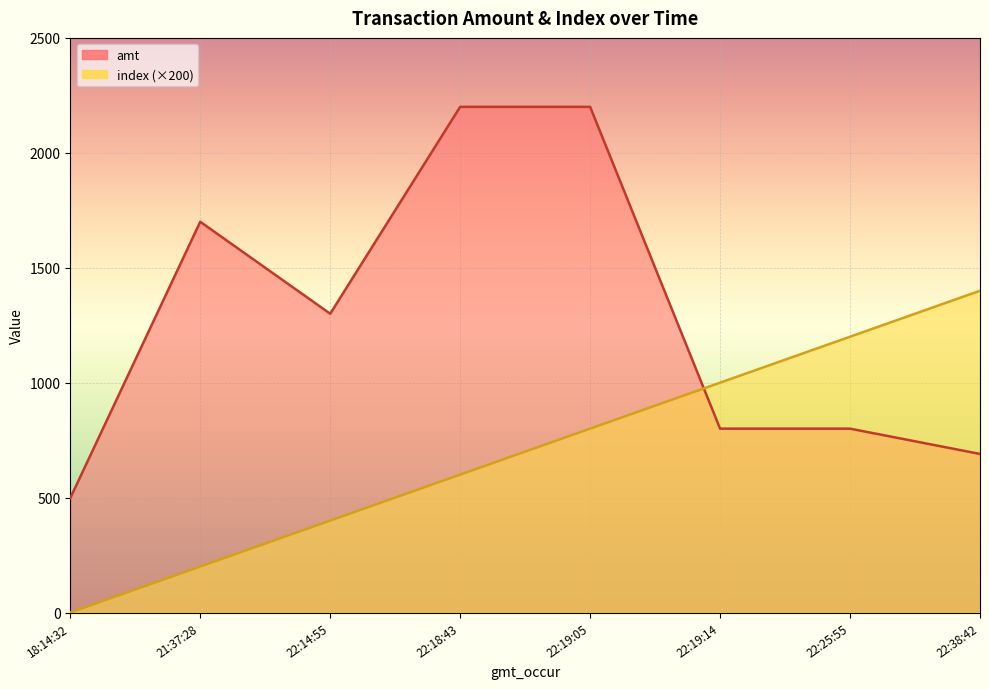

How many index values are between 400 and 1200?

5